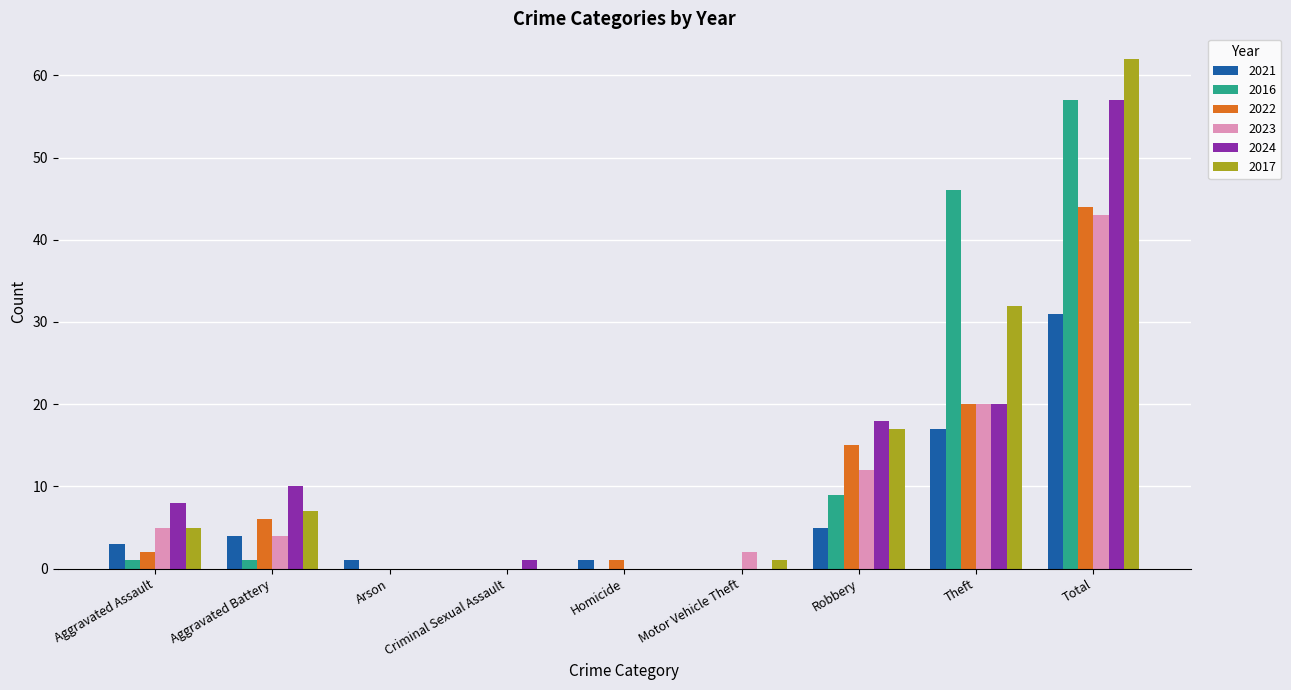

True or false: 2016 has a value of 57 at Total.

True